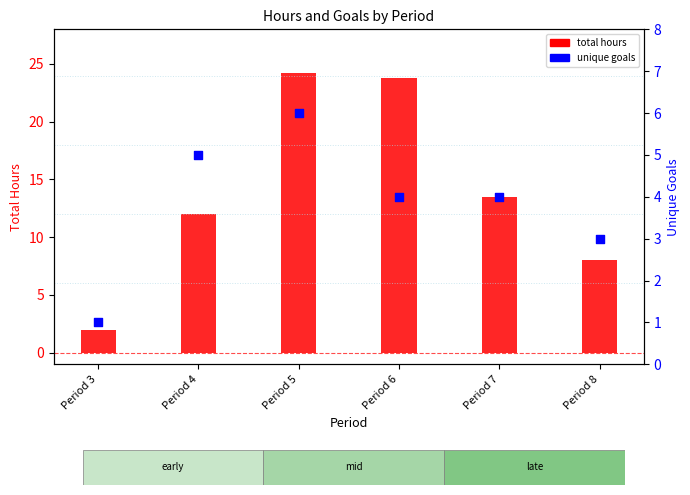

Is the value of total hours at Period 8 greater than the value of unique goals at Period 7?

Yes